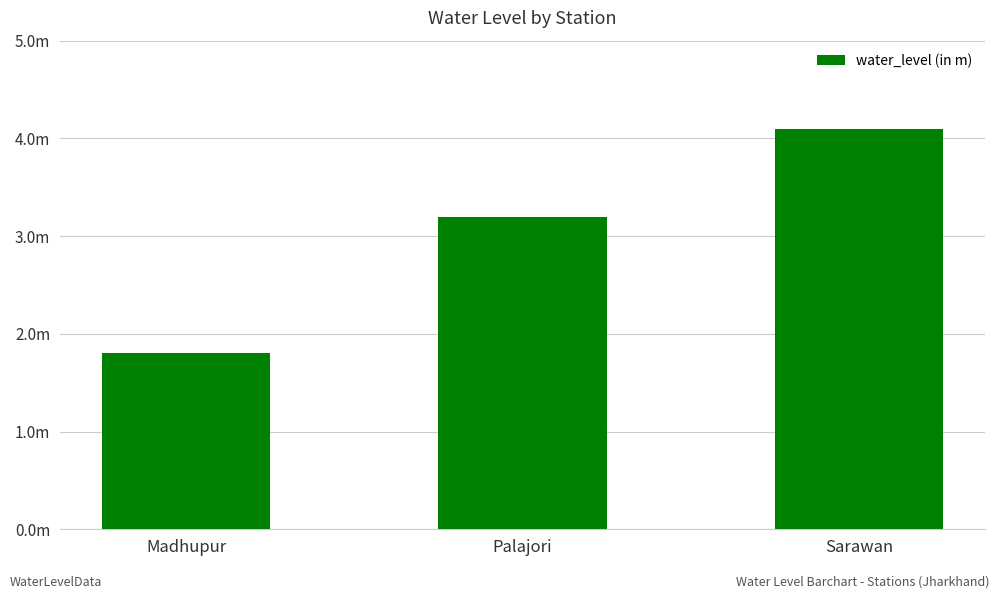

Are the bars horizontal?

No